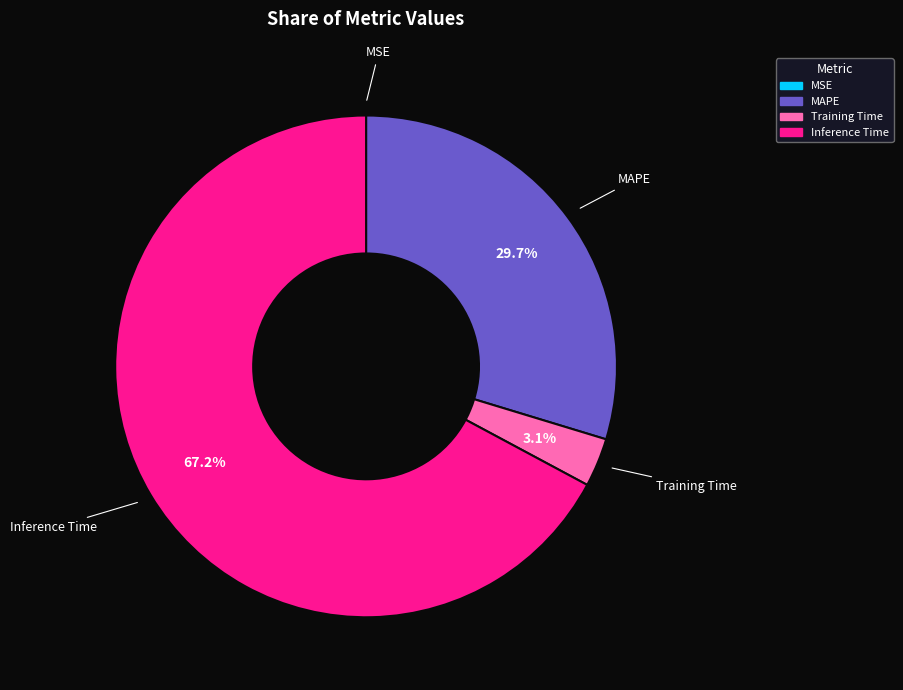

Is there a majority slice in this chart?

Yes